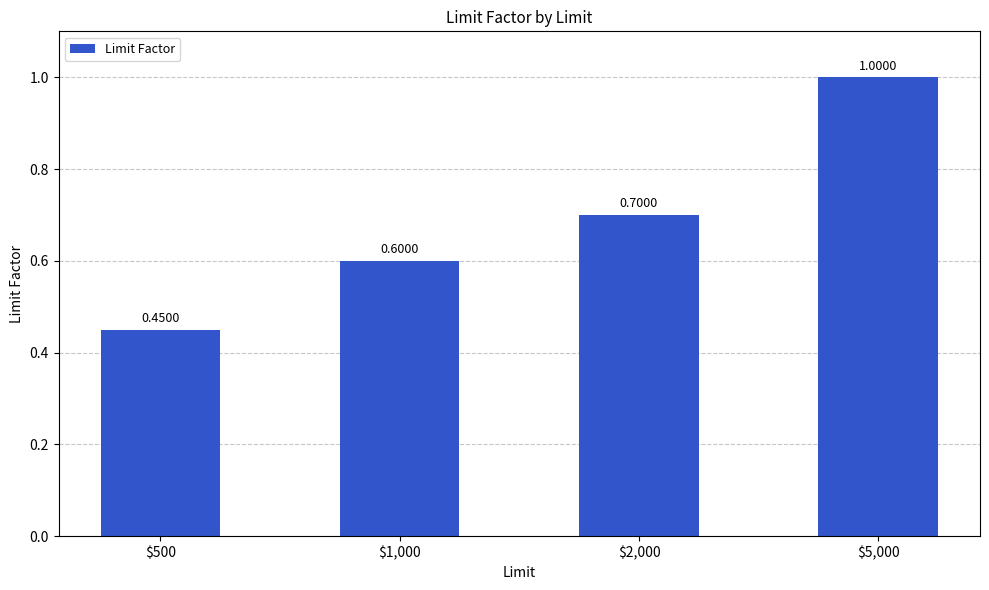

How many categories are shown in the chart?

4